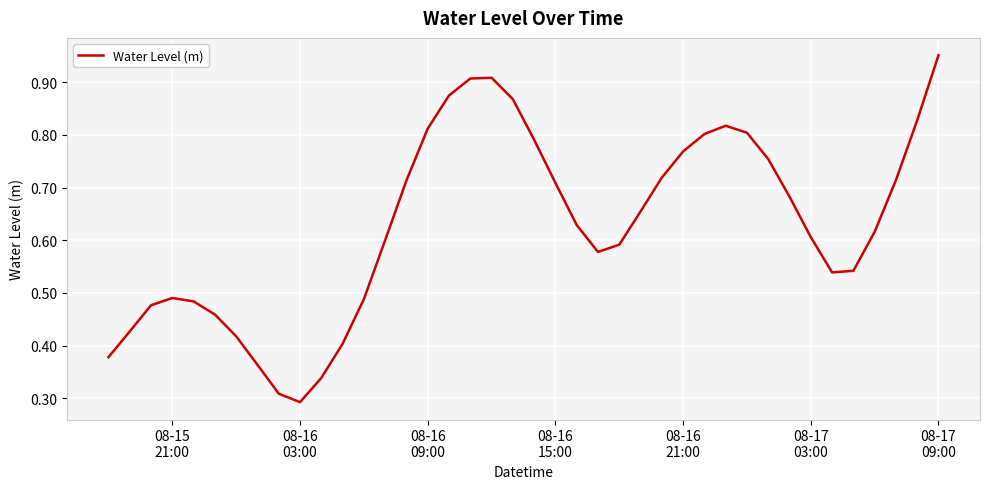

How many interior local peaks (higher than both neighbors) does the data have?

3